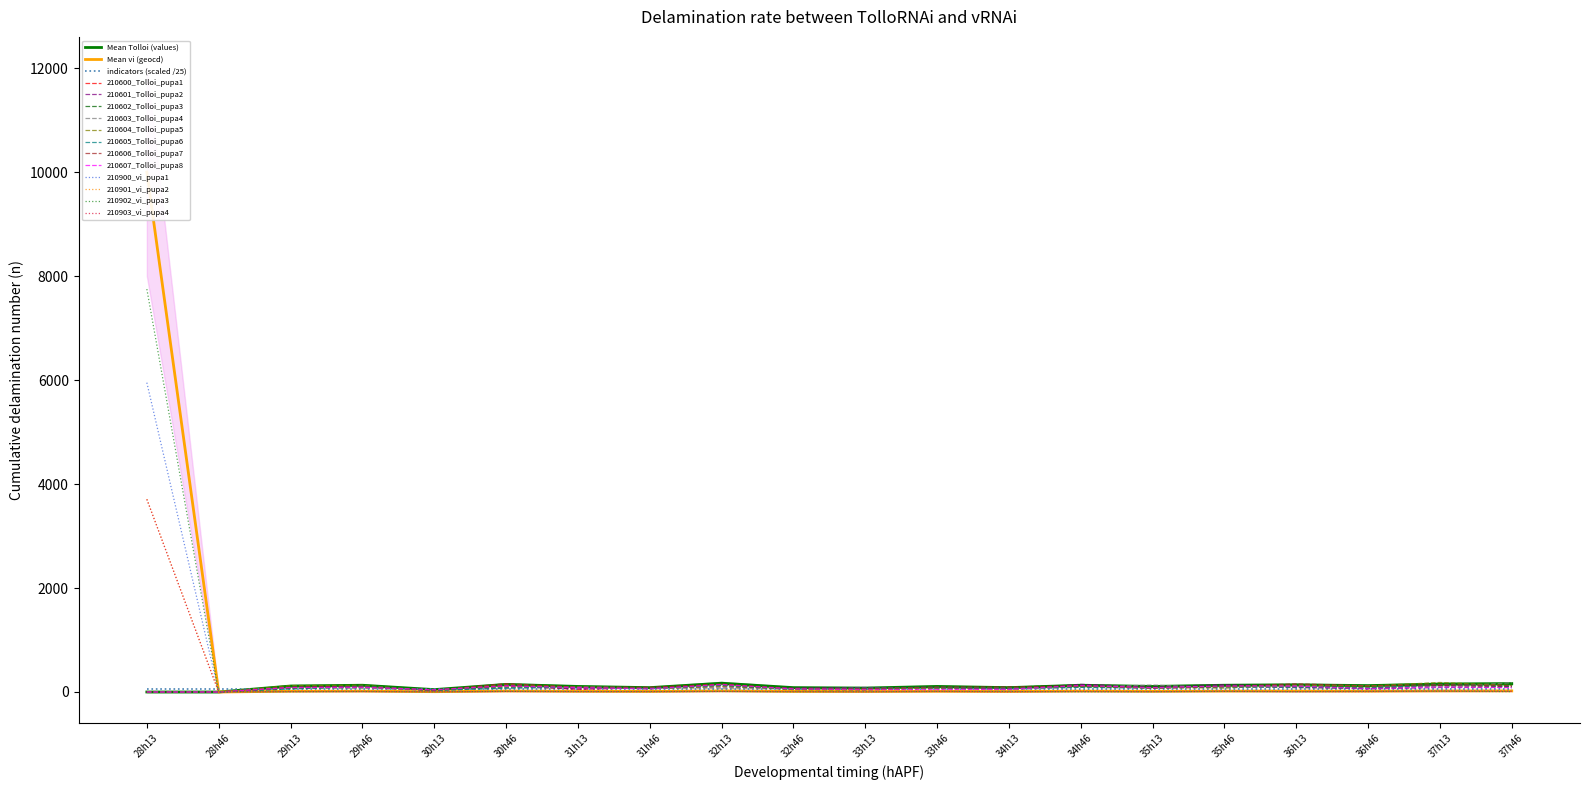

Reading left to right, extract all data points from this chart.

values: 0	0	115	130	46	146	107	84	169	84	76	107	84	130	107	130	138	123	153	161
geocd: 10000	0	15	17	6	19	14	11	22	11	10	14	11	17	14	17	18	16	20	21